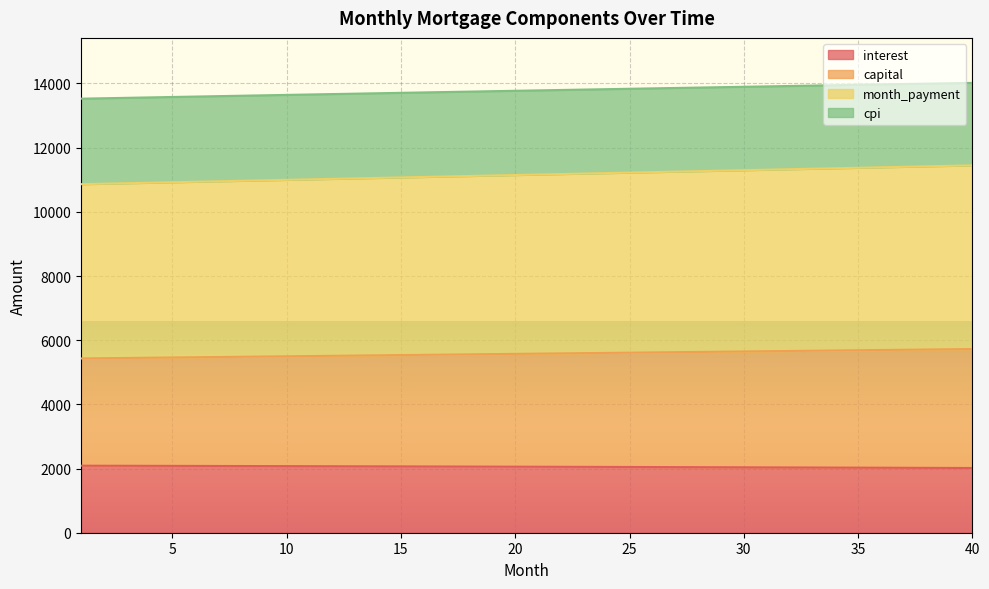

How many lines are shown in the chart?

4